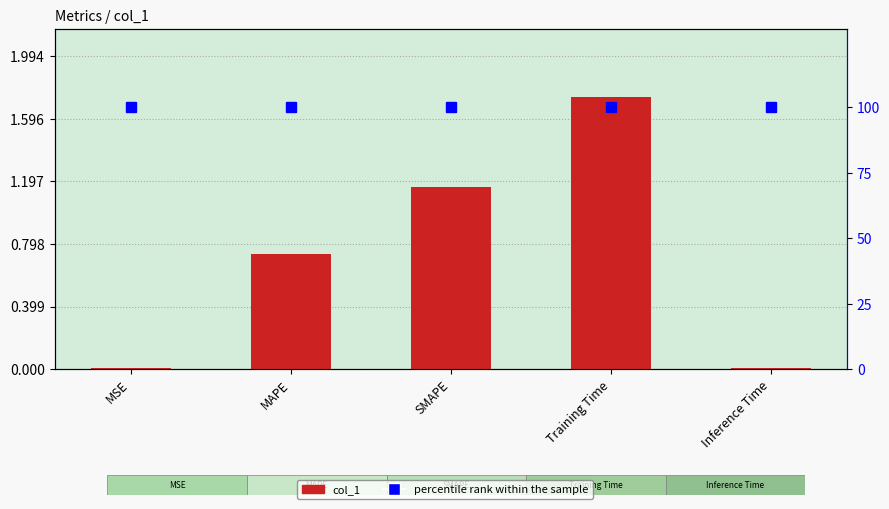

What is the difference between the col_1 values at MAPE and SMAPE?

0.4